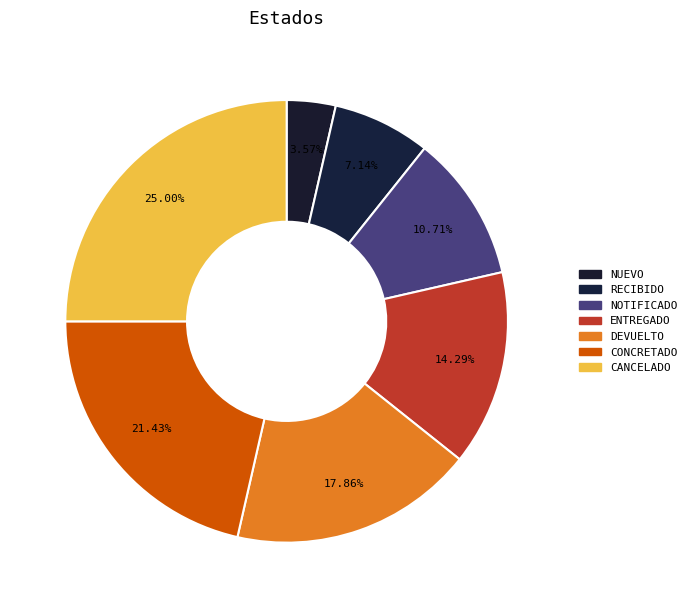

What is the largest slice in the pie chart?

CANCELADO